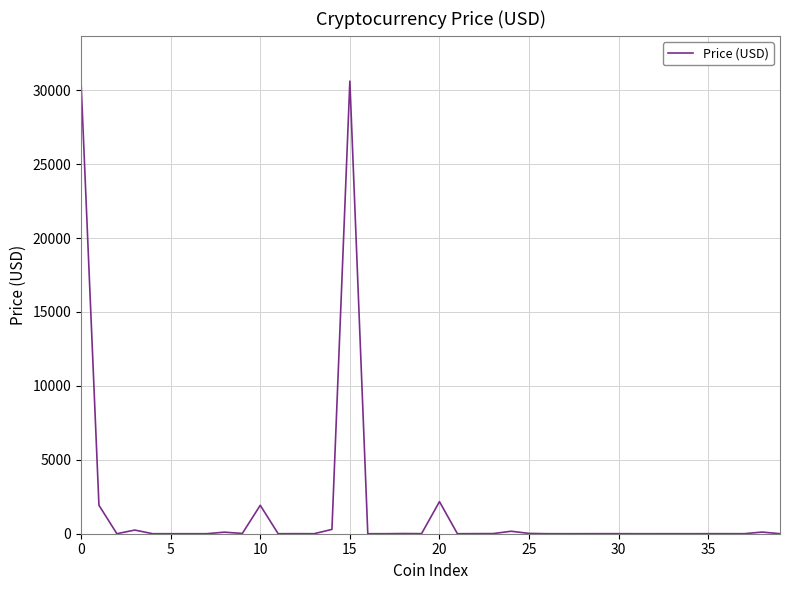

What is the maximum value shown in the chart?

30621.9